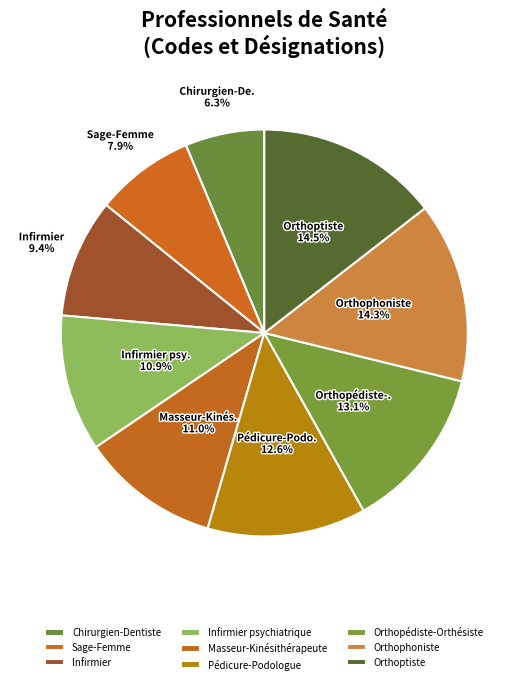

Which has a higher value, Infirmier or Infirmier psychiatrique?

Infirmier psychiatrique